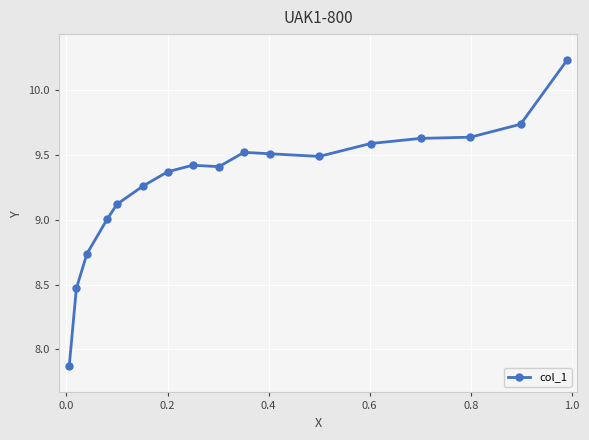

What is the difference between the second highest and minimum values?

1.9